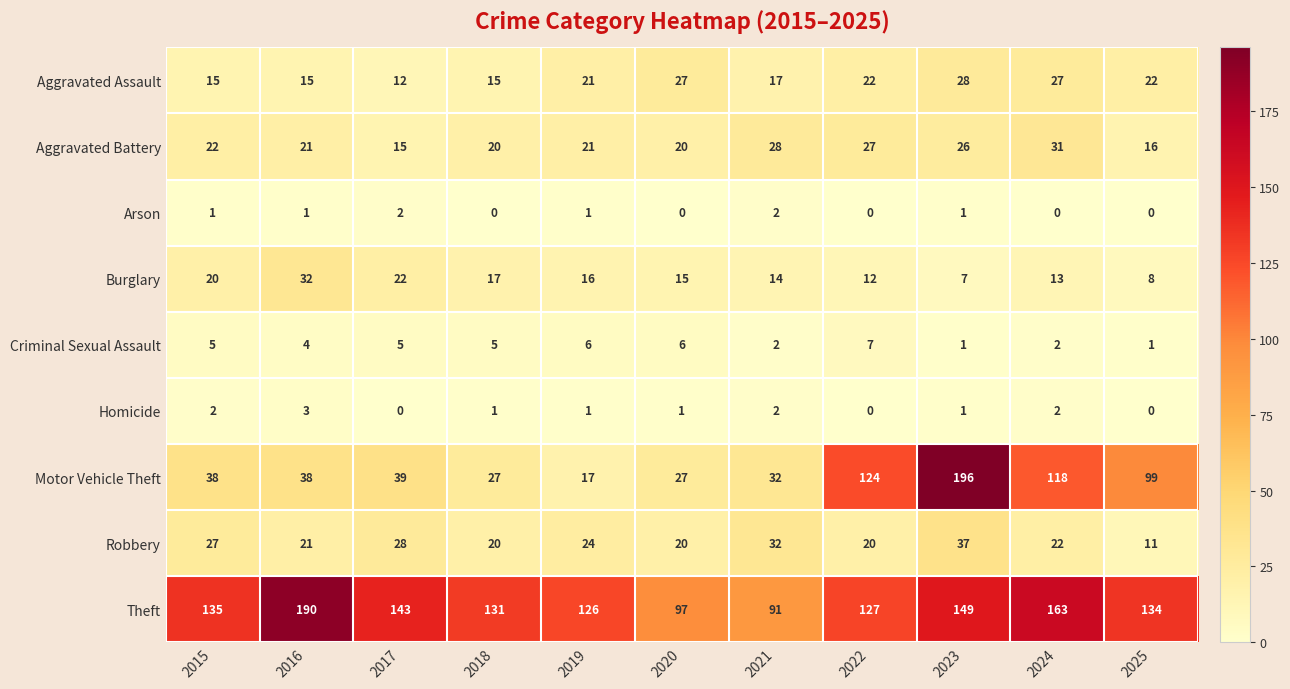

Which series changed the most between 2016 and 2018?

Theft